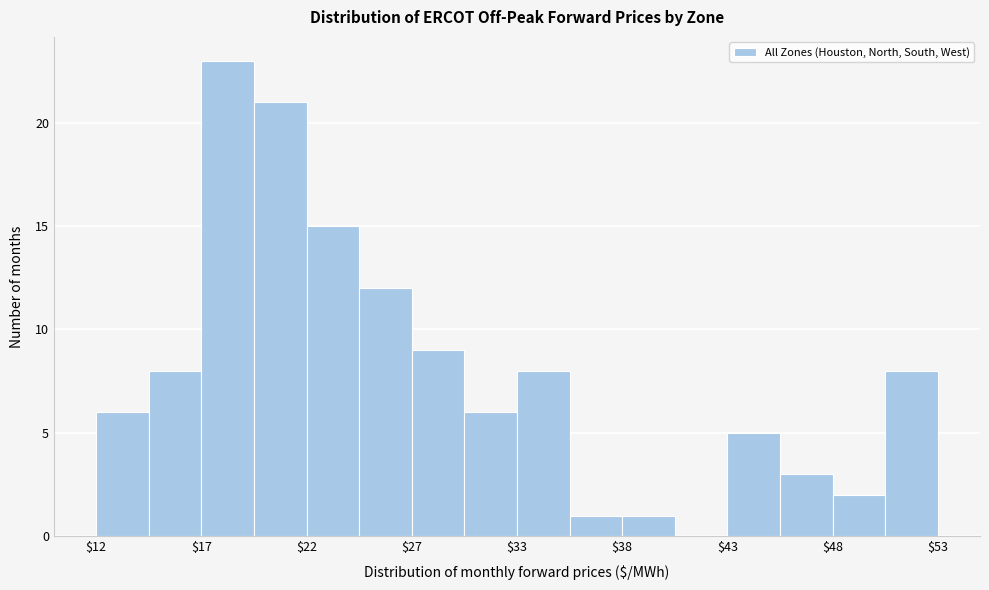

Around what value on the x-axis is the tallest bar? Give the approximate position of its centre, as read against the axis.

18